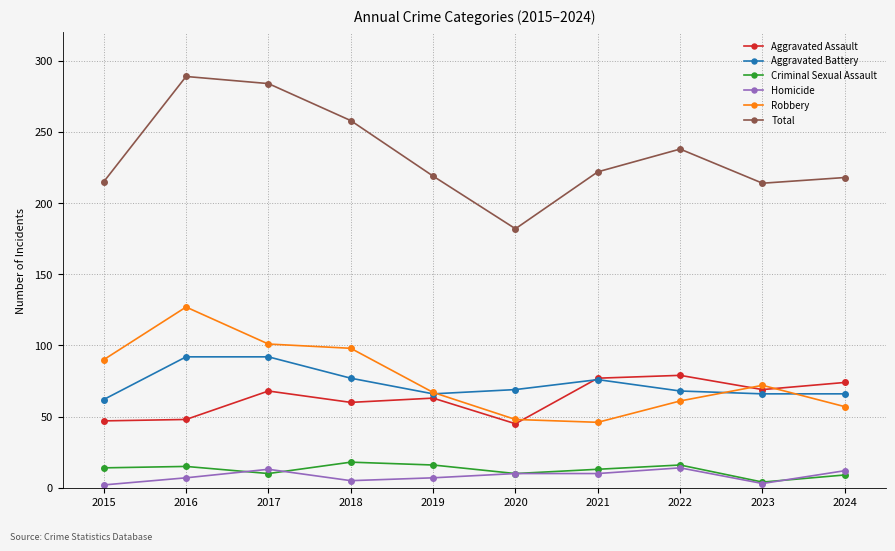

Which series has the largest total across all categories?

Total